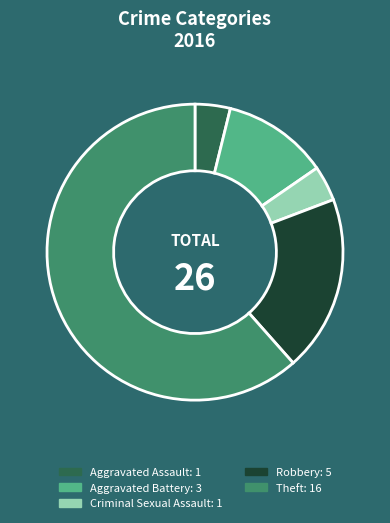

Approximately how many times larger is the value at Aggravated Battery compared to Aggravated Assault?

3.0